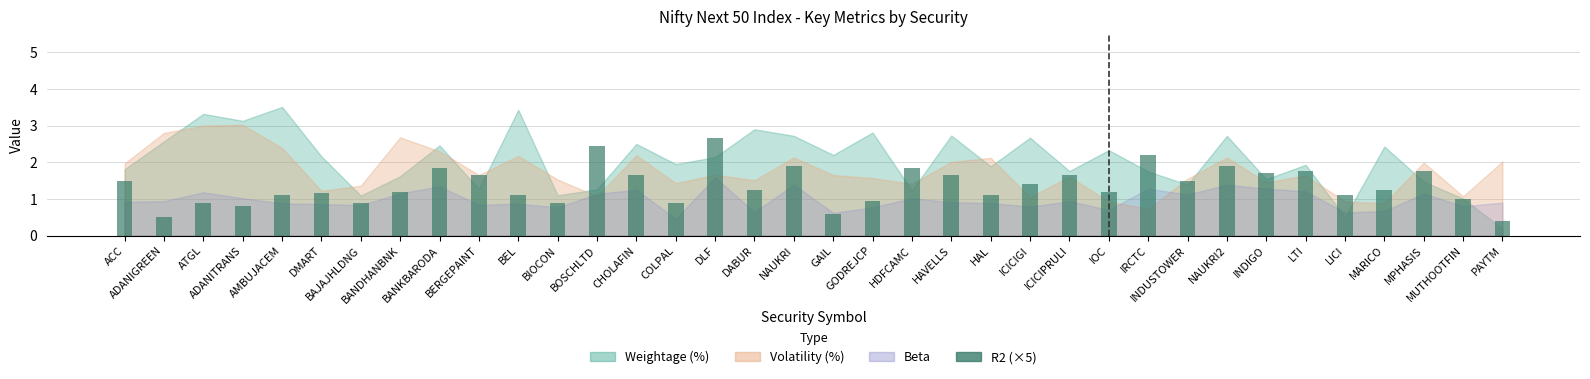

What is the approximate value at ADANITRANS?

0.8